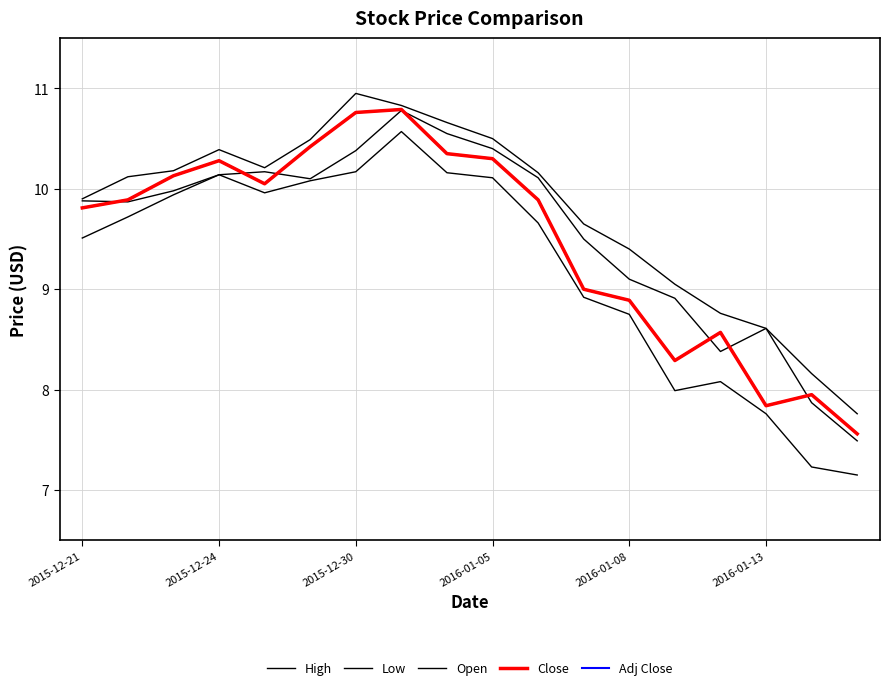

Is this an area chart (filled region under the line)?

No